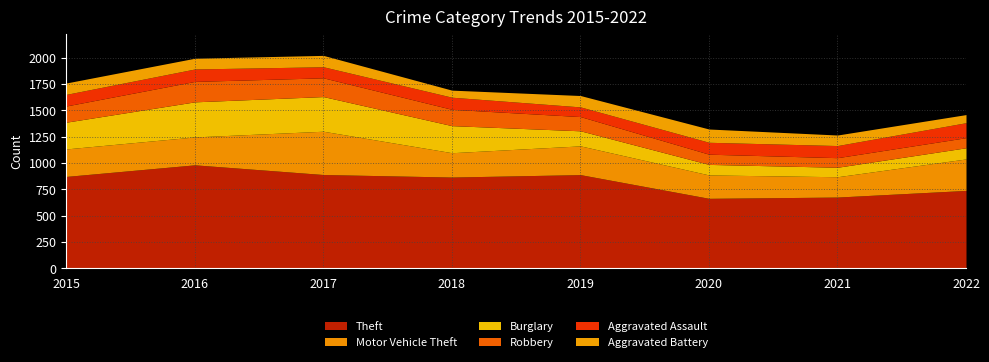

Reading left to right, list all the values displayed in this chart.

Theft: 874	984	892	868	891	666	678	741
Motor Vehicle Theft: 261	265	411	231	273	222	193	299
Burglary: 254	333	329	257	143	100	90	106
Robbery: 154	194	178	155	135	97	91	96
Aggravated Assault: 110	118	105	115	92	113	115	142
Aggravated Battery: 108	102	108	67	108	126	100	77